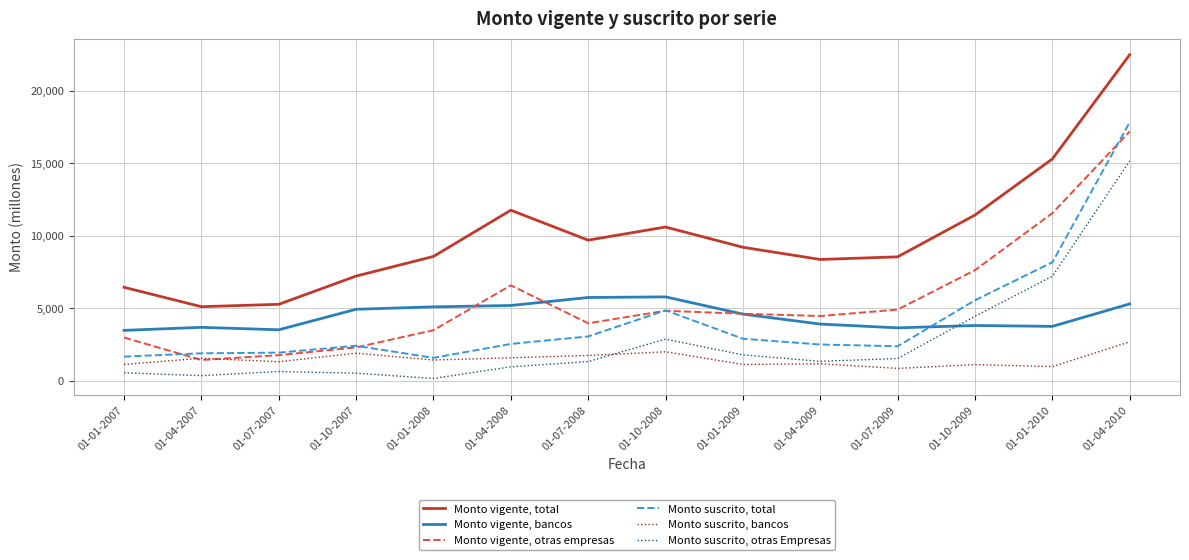

The value of Monto suscrito, total at 01-10-2009 is 5547. True or false?

True